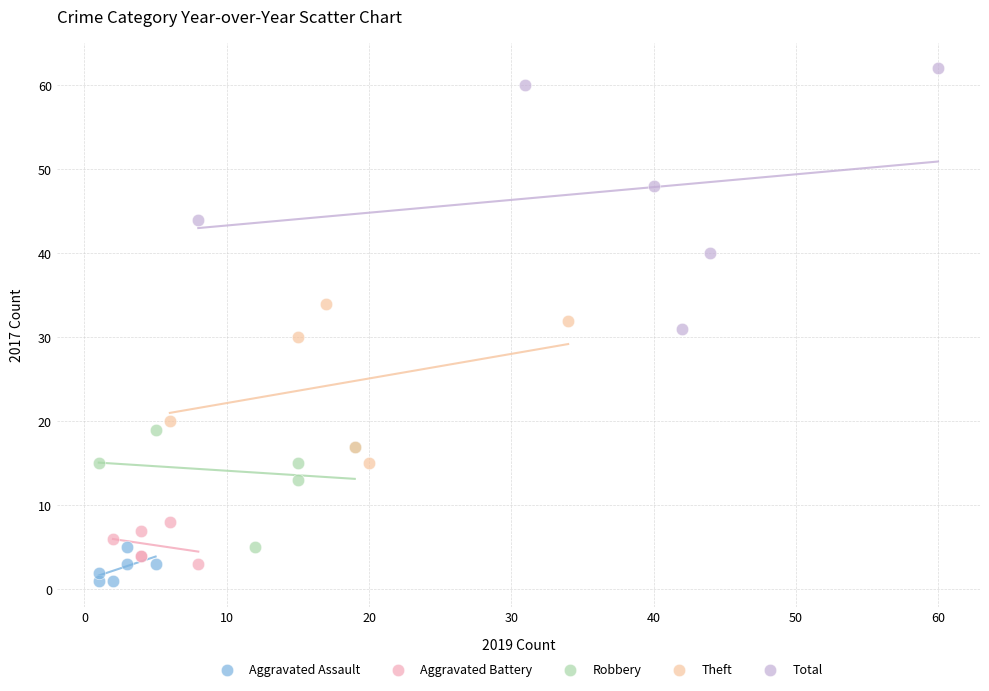

Which series contains the highest Y value?

Total